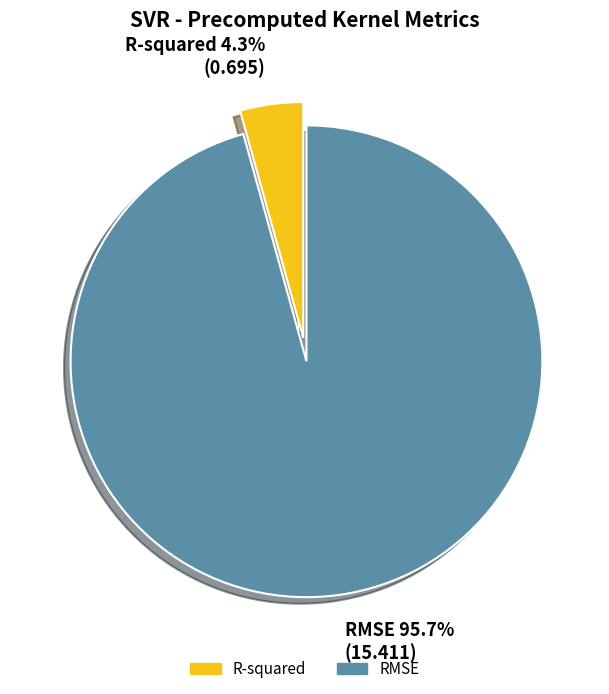

Combined, what portion of the pie is R-squared and RMSE?

100.0%